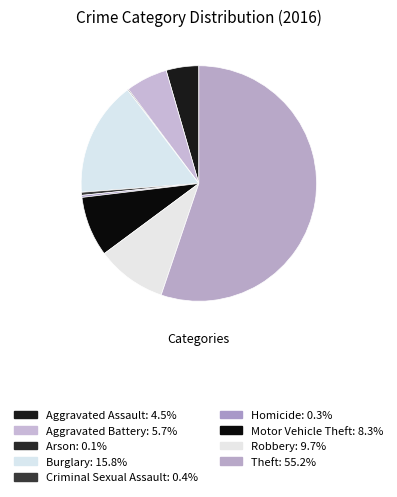

What is the largest slice in the pie chart?

Theft